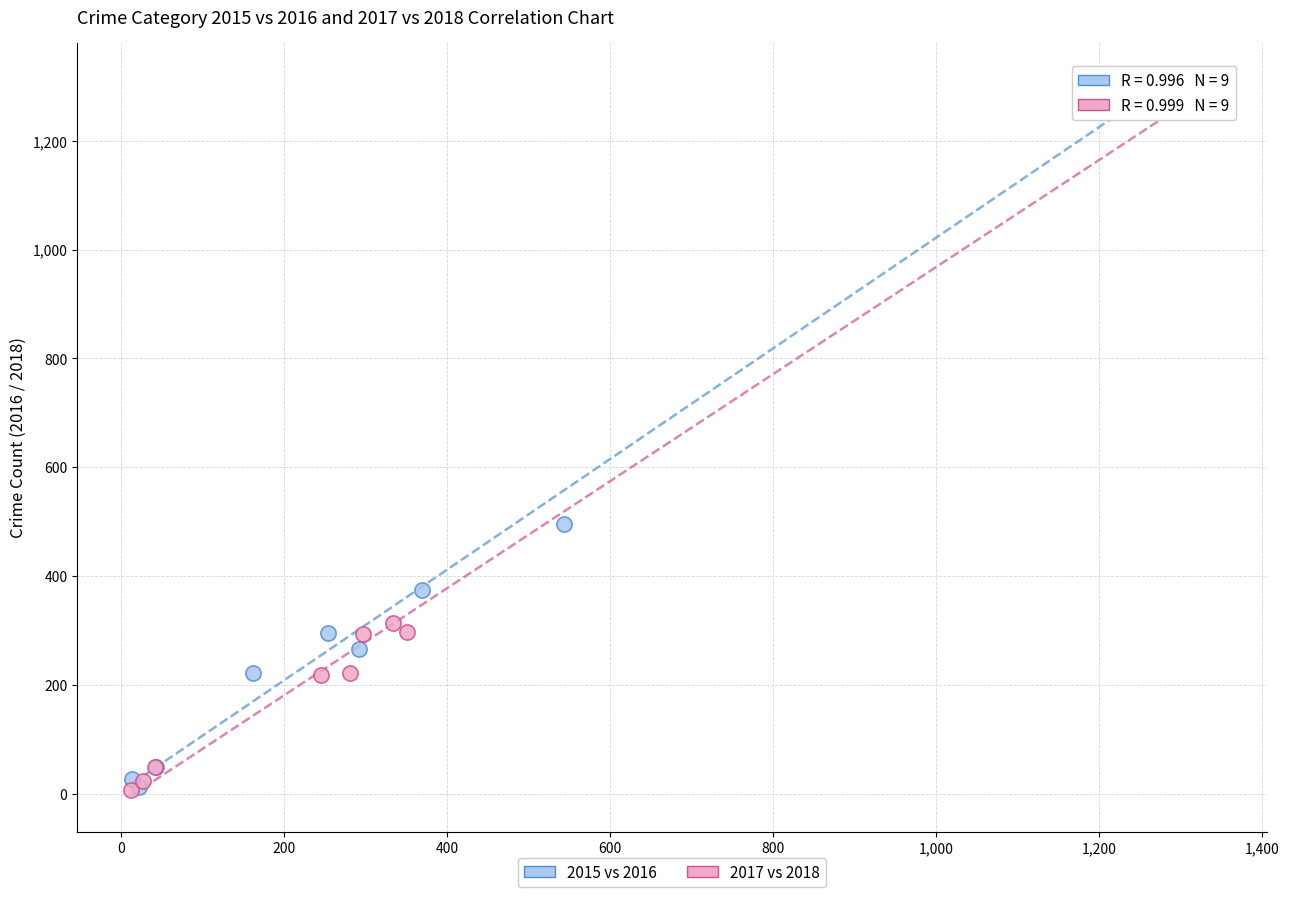

Which series has the widest spread of Y values?

2017 vs 2018